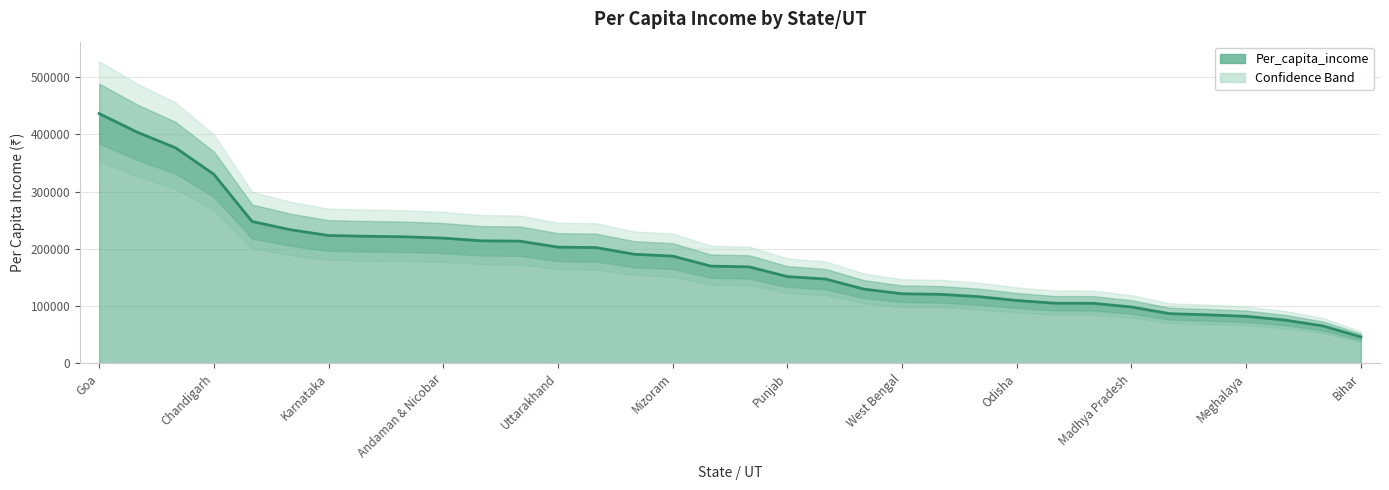

Rank the categories by value from lowest to highest.

Bihar, Uttar Pradesh, Jharkhand, Meghalaya, Manipur, Assam, Madhya Pradesh, Jammu & Kashmir, Chhattisgarh, Odisha, Rajasthan, Nagaland, West Bengal, Tripura, India, Punjab, Andhra Pradesh, Arunachal Pradesh, Mizoram, Himachal Pradesh, Maharashtra, Uttarakhand, Tamil Nadu, Gujarat, Andaman & Nicobar, Puducherry, Kerala, Karnataka, Telangana, Haryana, Chandigarh, Delhi, Sikkim, Goa